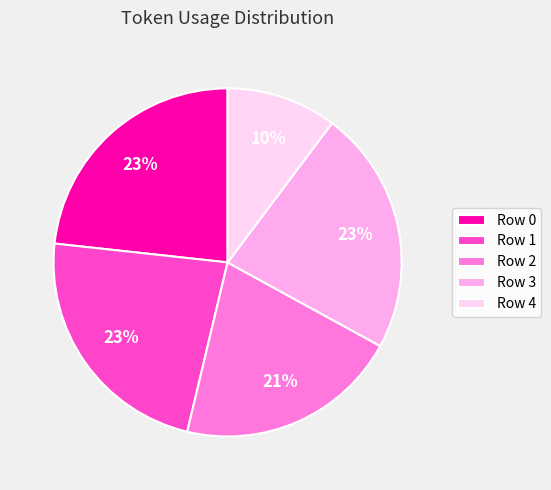

Which has a higher value, Row 4 or Row 3?

Row 3